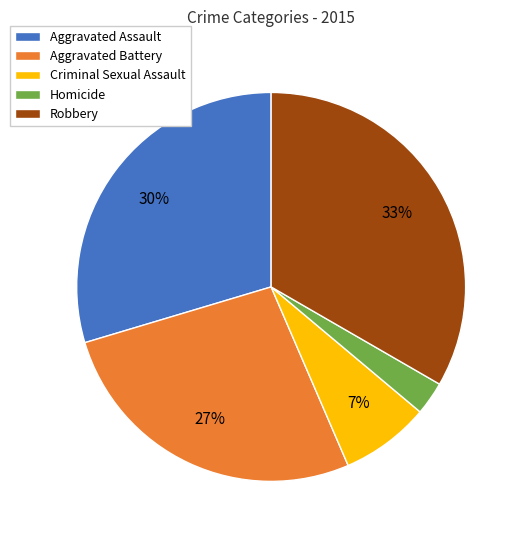

Combined, do Aggravated Assault and Criminal Sexual Assault account for over 50%?

No